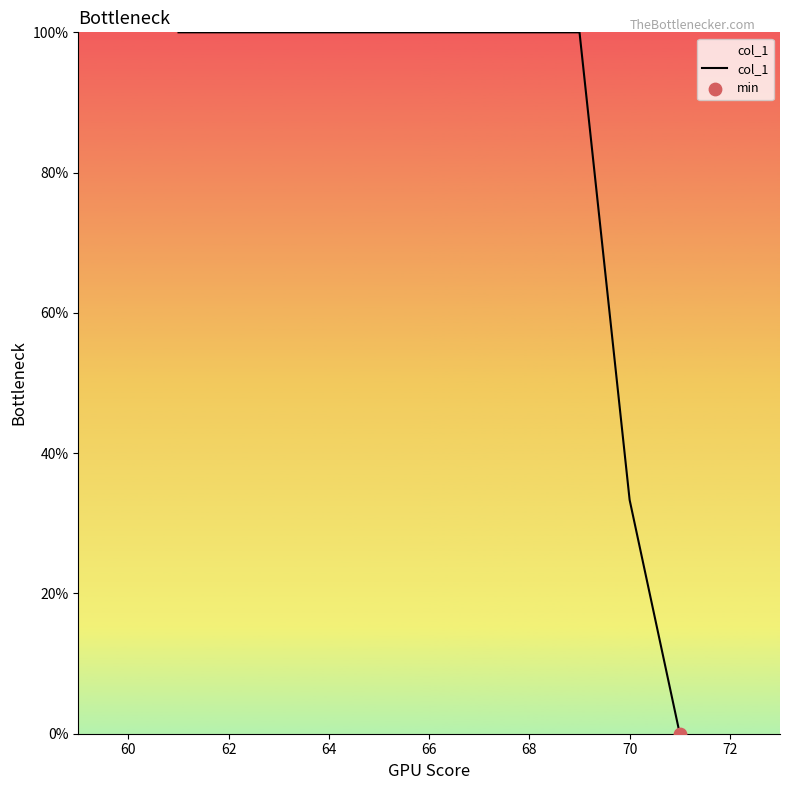

What is the difference between the maximum and minimum values?

100.0